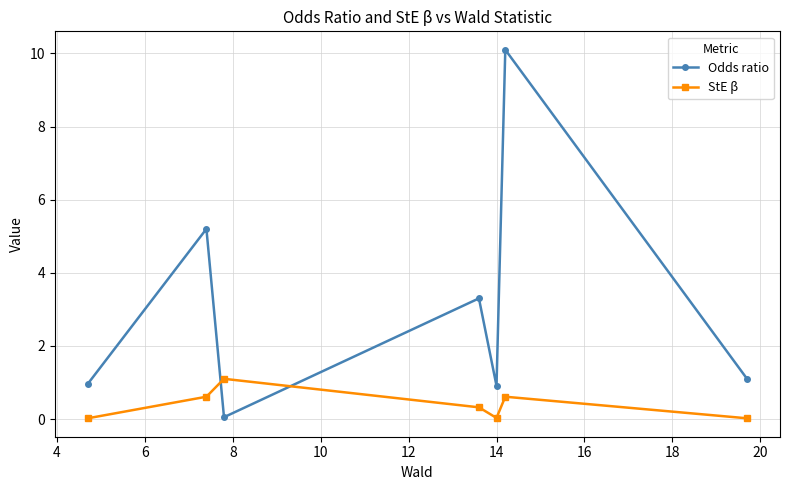

Does the chart display data point markers on the line(s)?

Yes